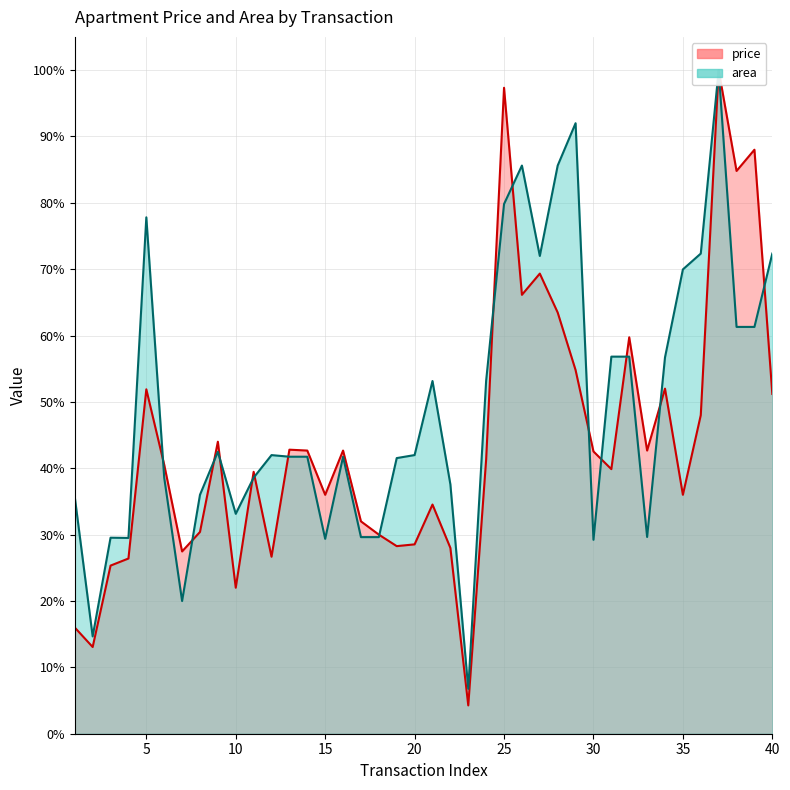

Which series has the widest spread of values?

price